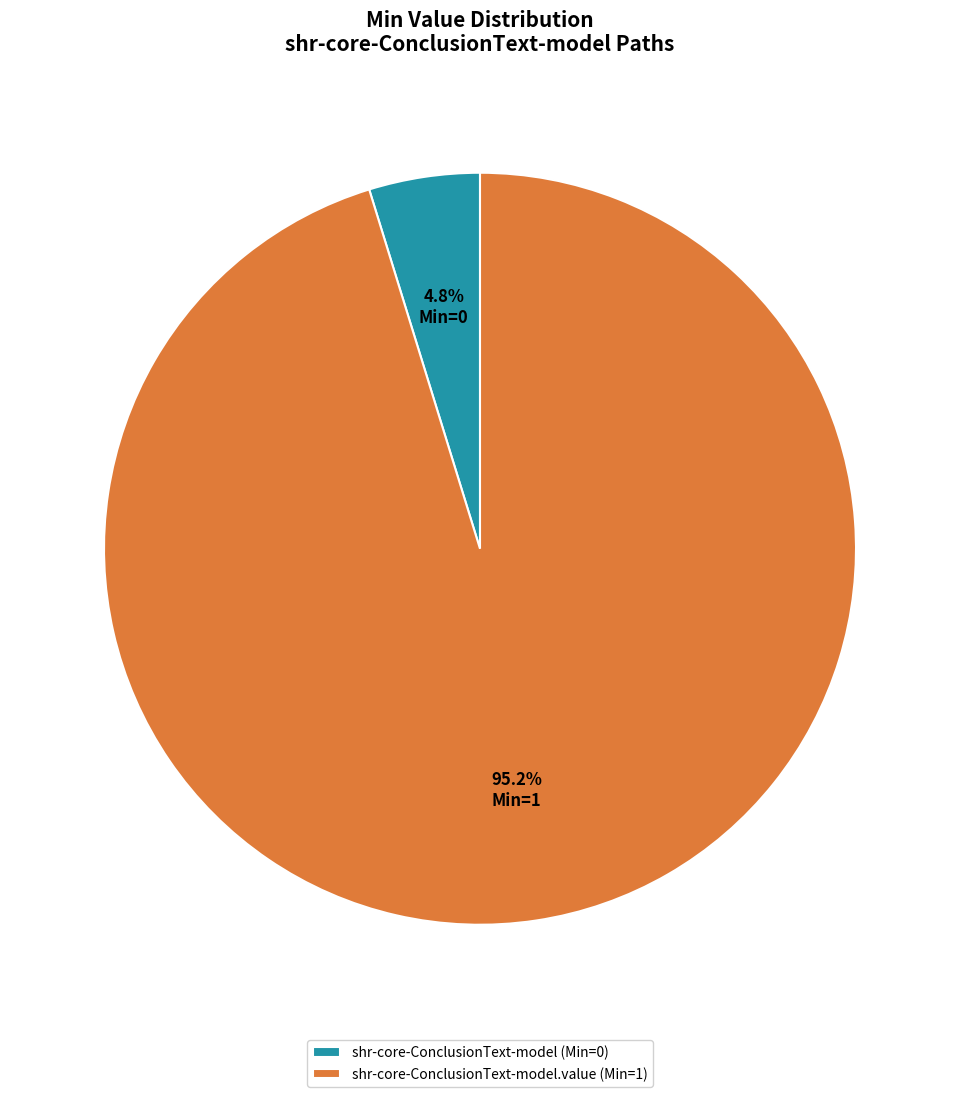

What percentage do shr-core-ConclusionText-model (Min=0) and shr-core-ConclusionText-model.value (Min=1) together represent?

100.0%